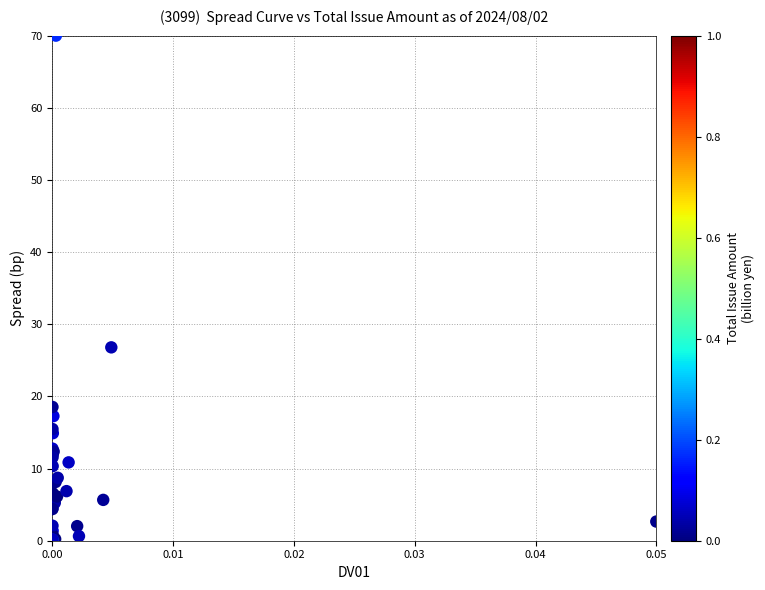

What Y value in the scatter plot is closest to 35?

26.8